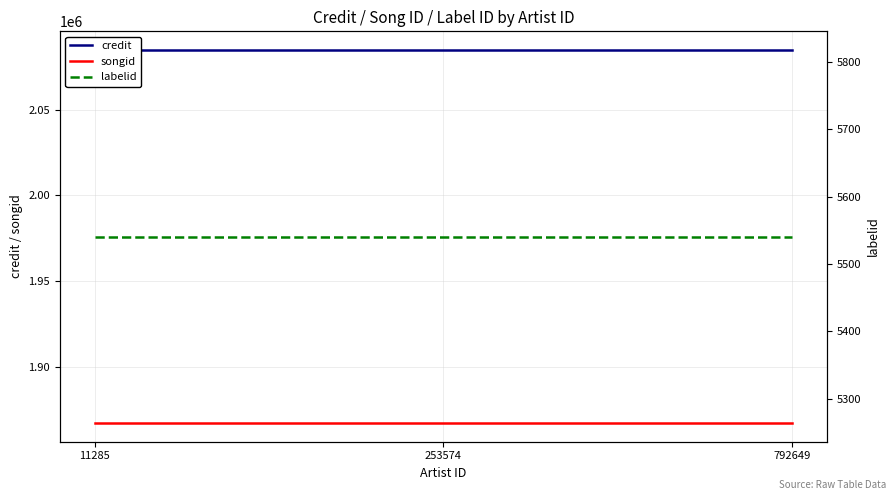

At 253574, list the series in order from smallest to largest.

labelid, songid, credit